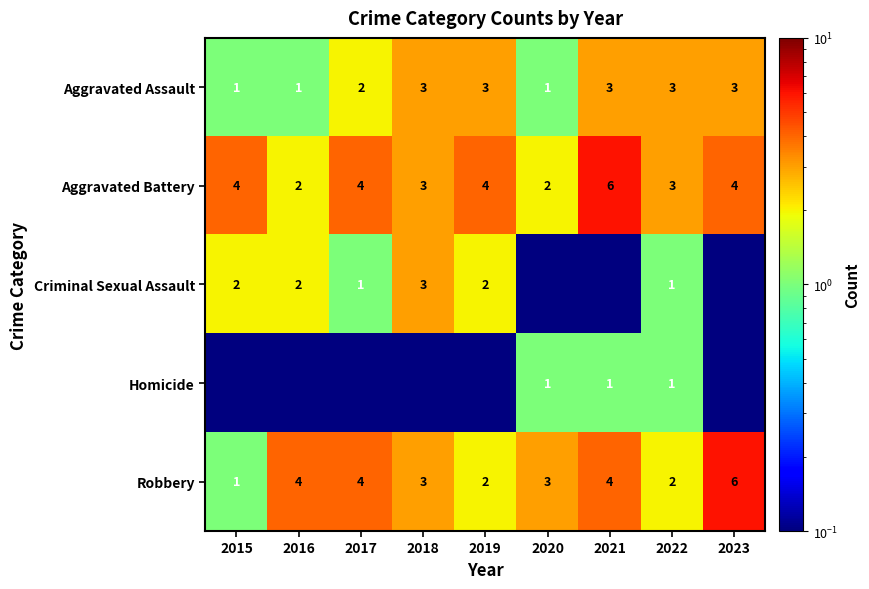

The value of Homicide at 2021 is 1.0. True or false?

True